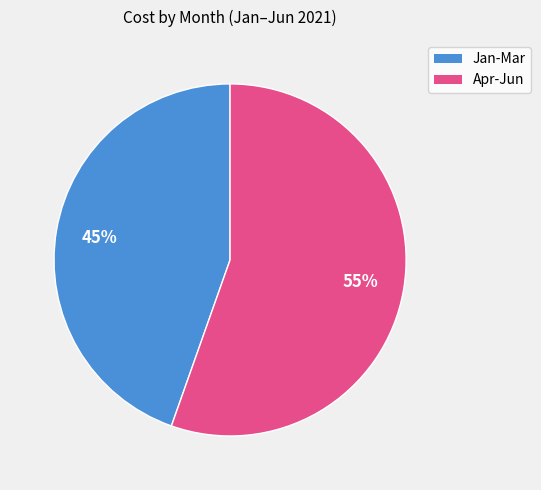

Does any single category account for the majority?

Yes